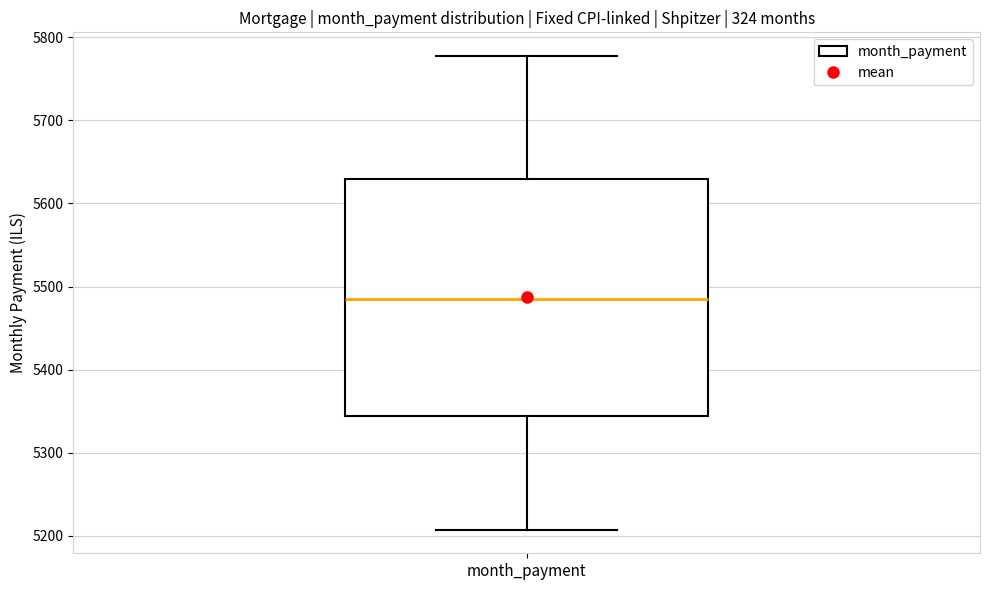

Transcribe this box plot: give where the median line is, the range the box spans, and where the two whiskers end, as read against the y-axis. The values are not printed on the chart, so give them approximately, as read against the axis.

median 5490, box 5340 to 5630, whiskers 5210 to 5780